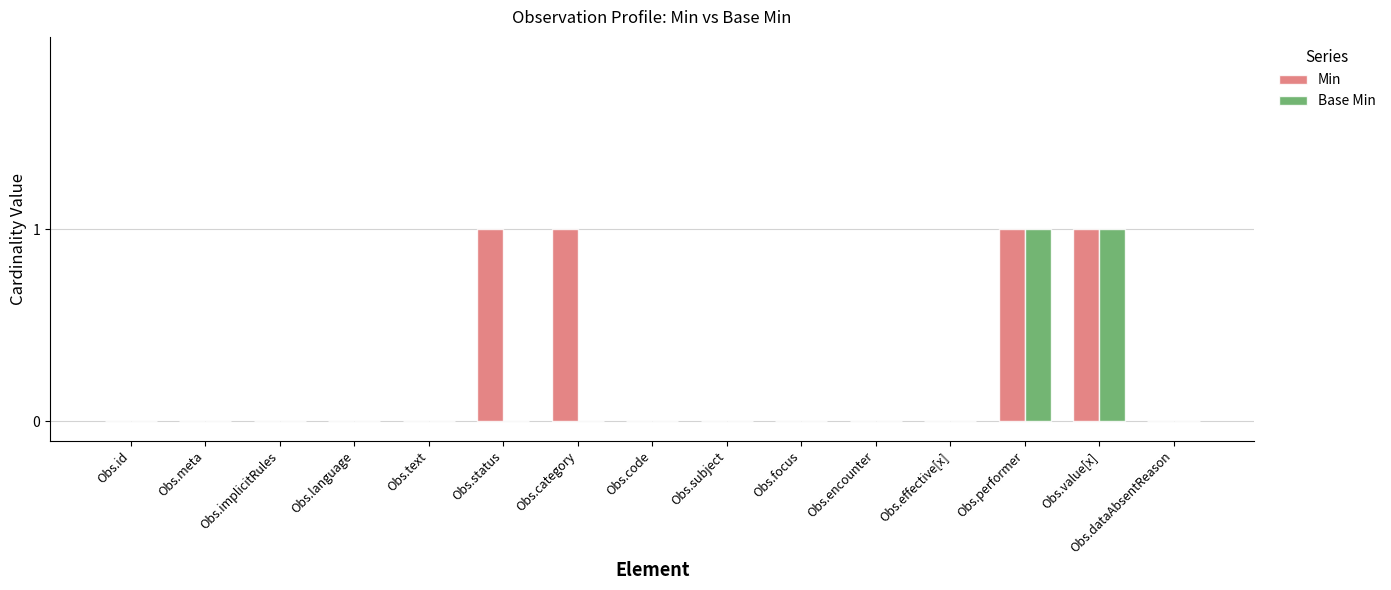

Which series has the largest total across all categories?

Min